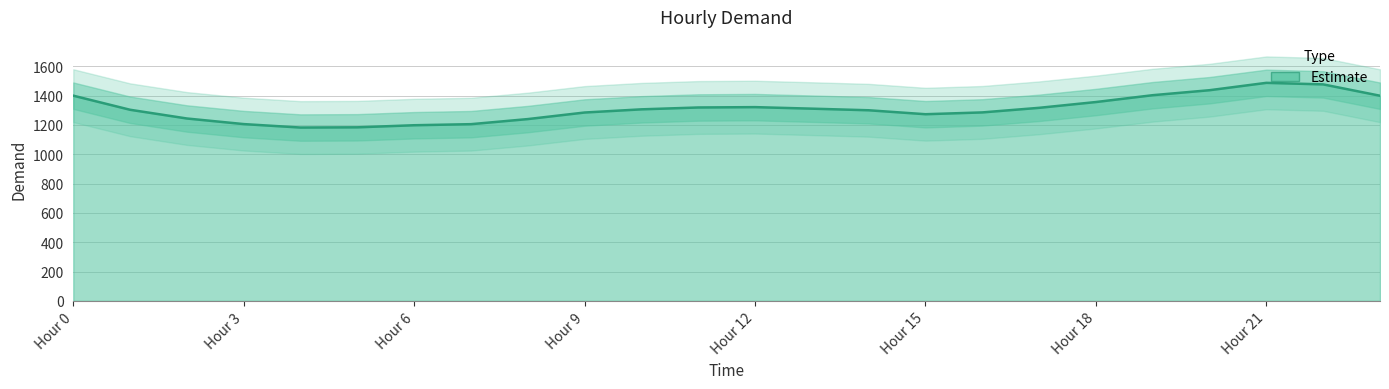

Which label corresponds to the smallest value in the chart?

4